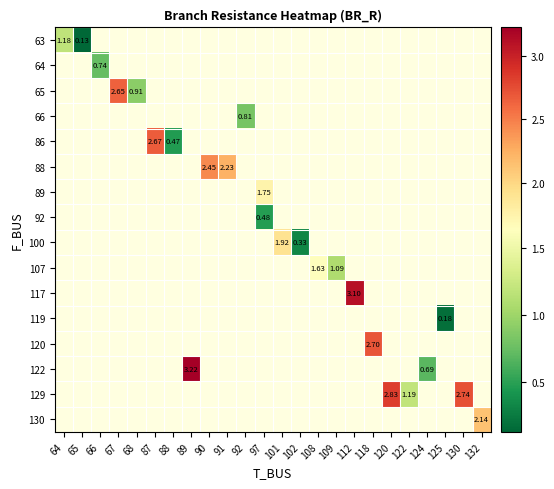

Which label corresponds to the largest value in the chart?

89